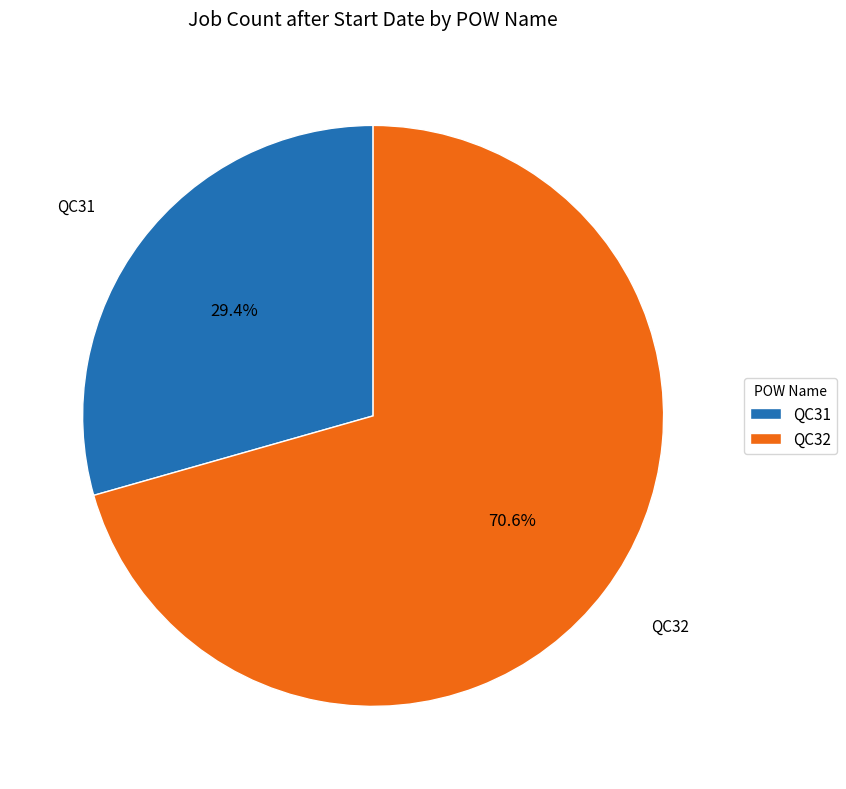

Is there a majority slice in this chart?

Yes